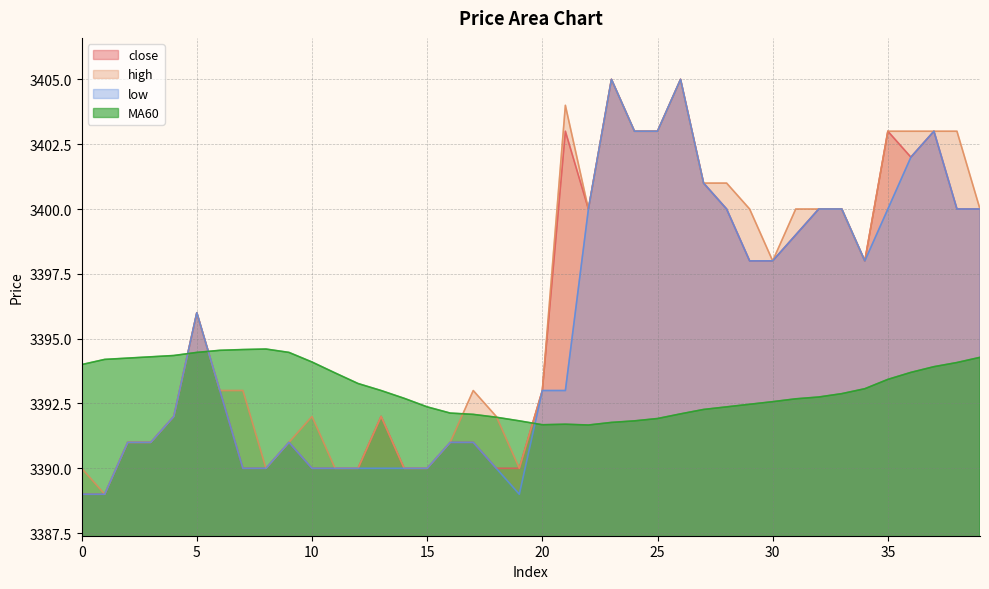

Which has a higher value, 24 or 19?

24